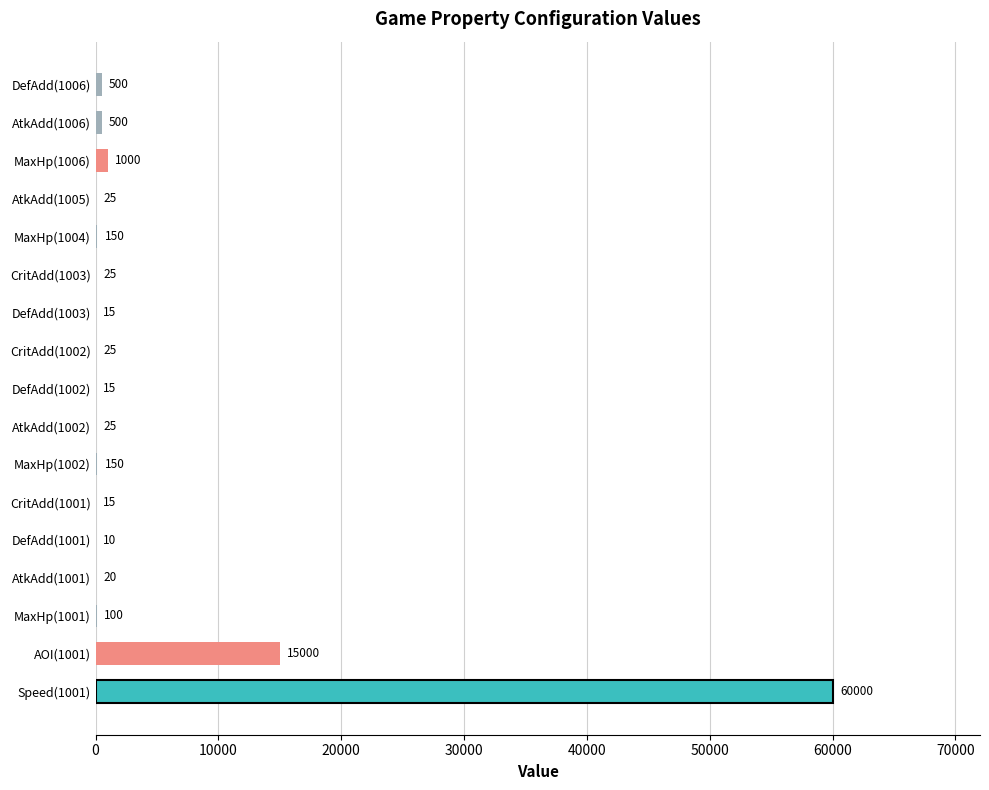

What is the maximum value shown in the chart?

60000